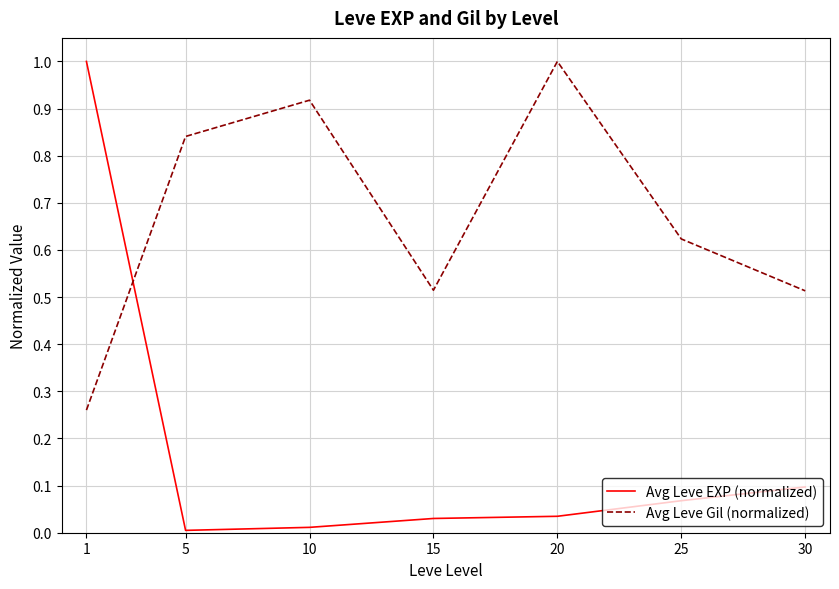

After their last crossing, which series has the higher values: Avg Leve Gil (normalized) or Avg Leve EXP (normalized)?

Avg Leve Gil (normalized)